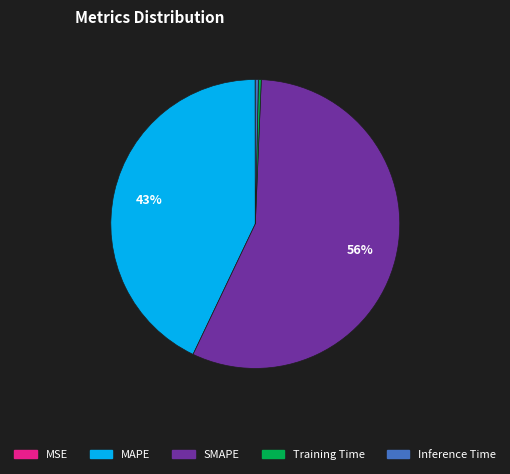

Is it true that MAPE is 36% of the pie?

False